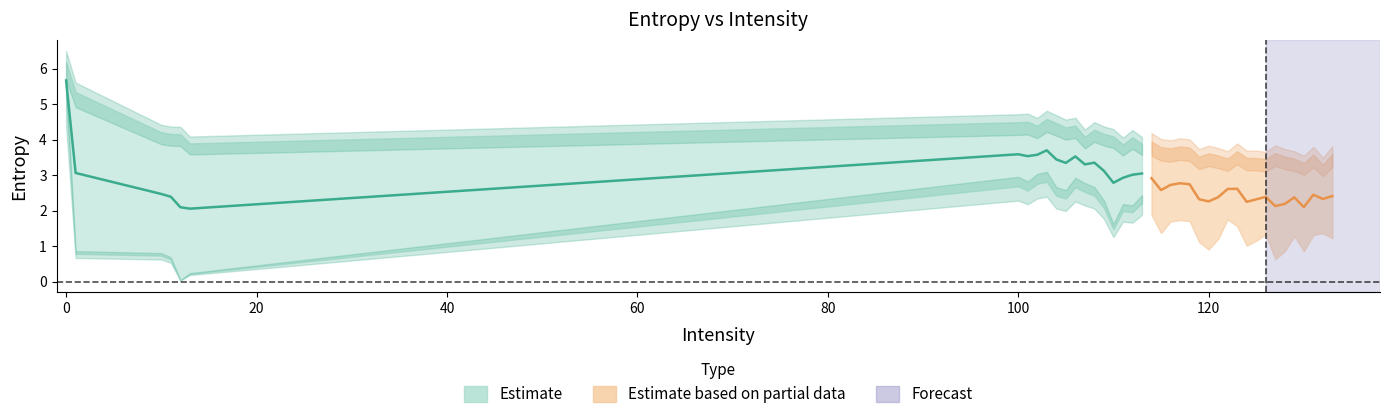

Is it true that Entropy 0 equals 1.3 at 127?

False